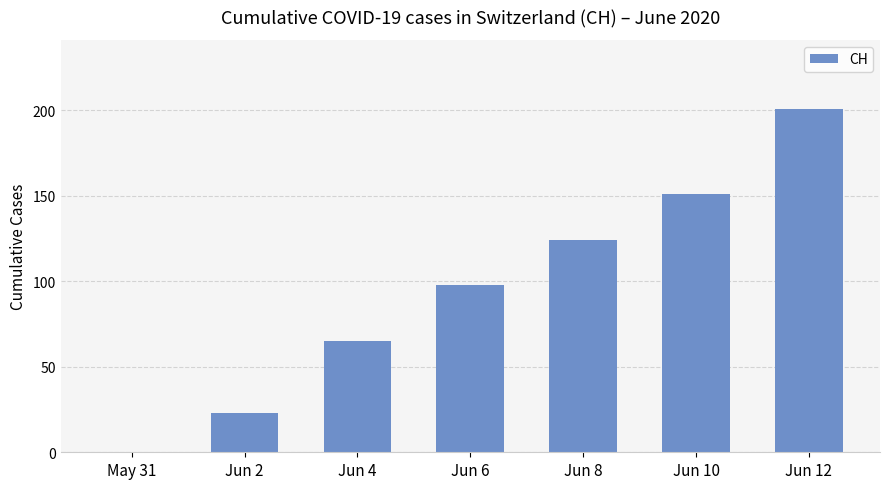

Reading right to left, what are all the values shown in this chart?

201	151	124	98	65	23	0